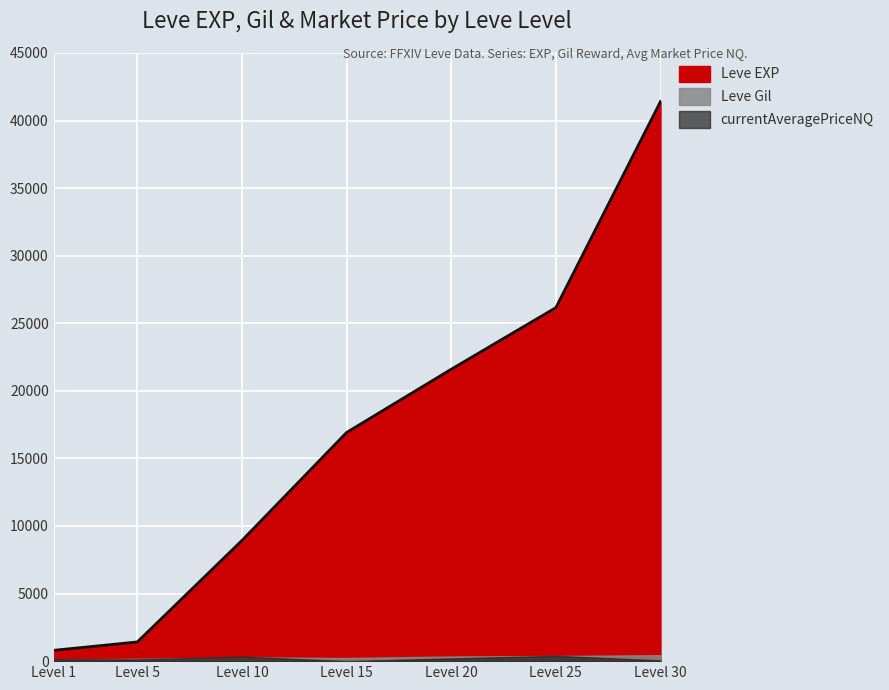

The value of Leve EXP at 10 is 4684.2. True or false?

False